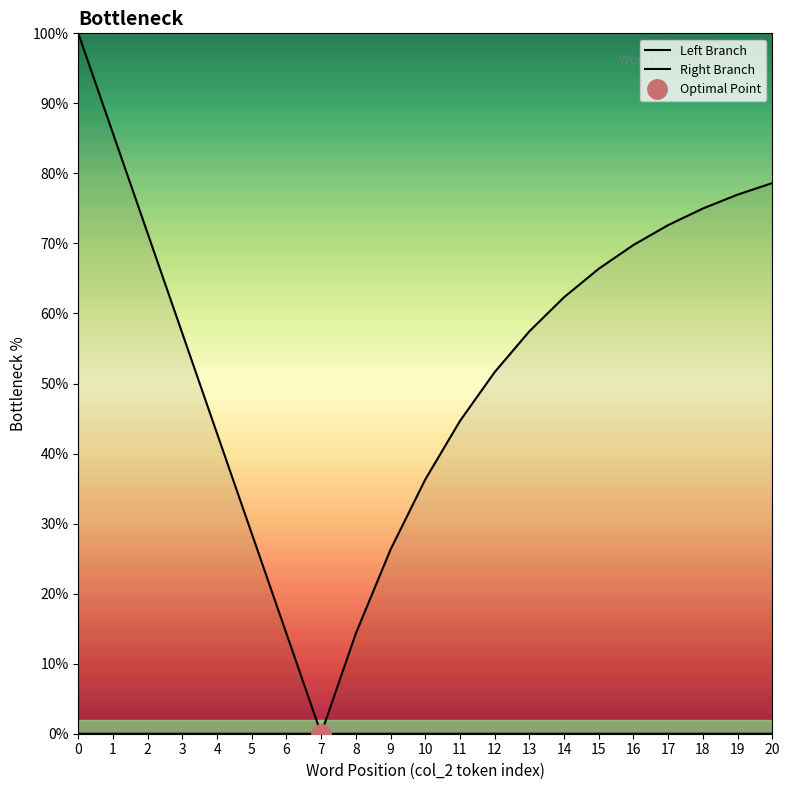

Does the chart display data point markers on the line(s)?

No